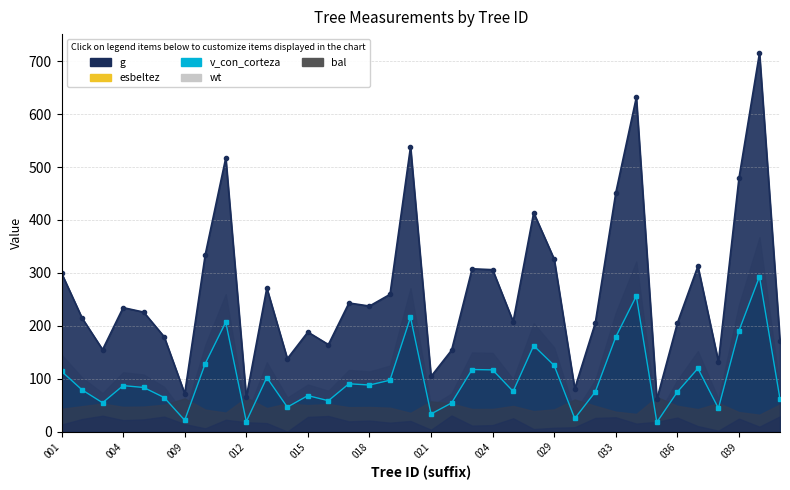

What is the sum of all esbeltez values?

1701.6